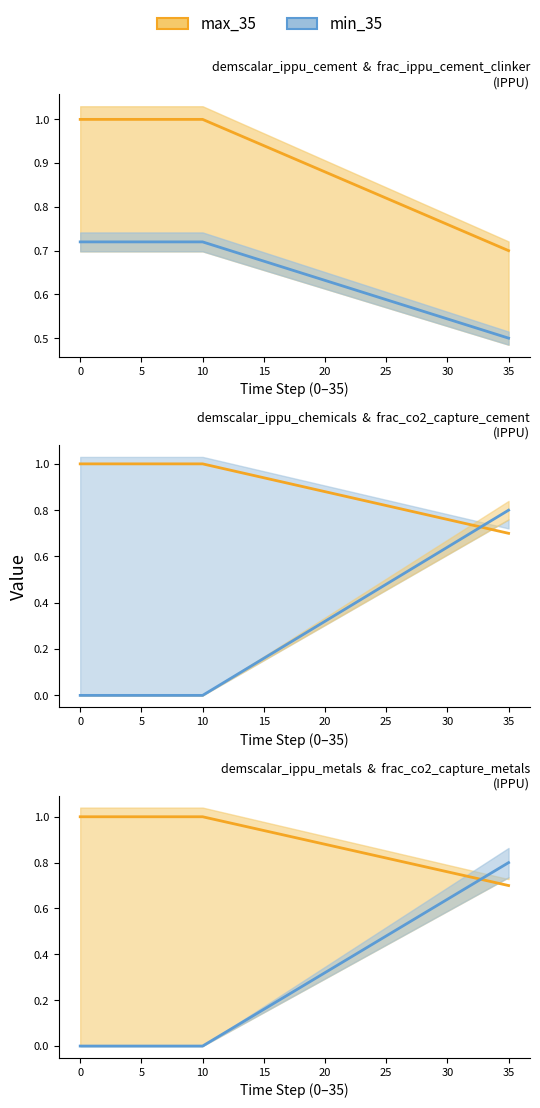

How many values in min_35 are above zero?

25